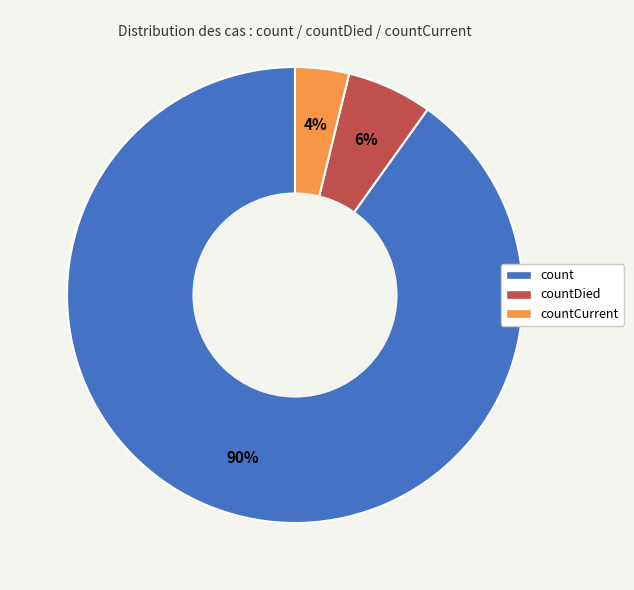

What percentage is the countDied slice, to the nearest percent?

6%